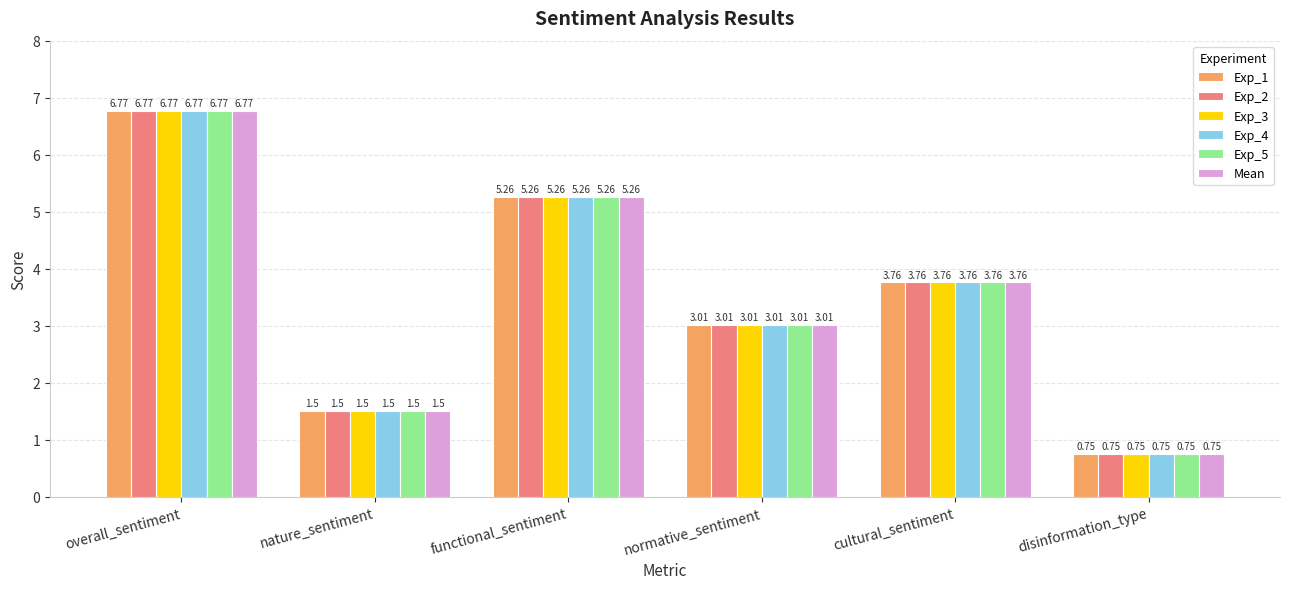

What is the average value of the Mean series?

3.5